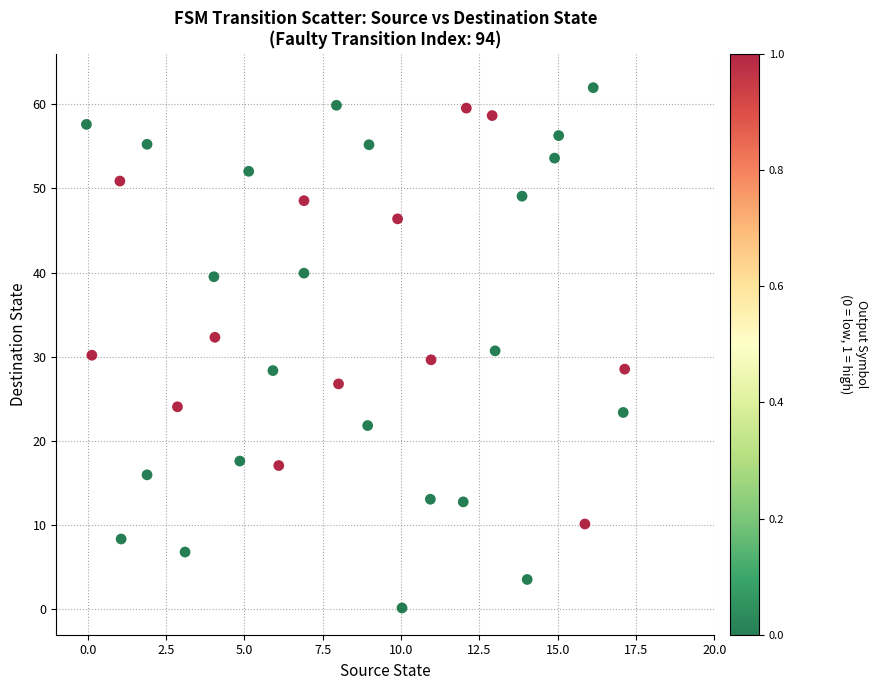

What is the range of Y values (max minus min)?

61.8